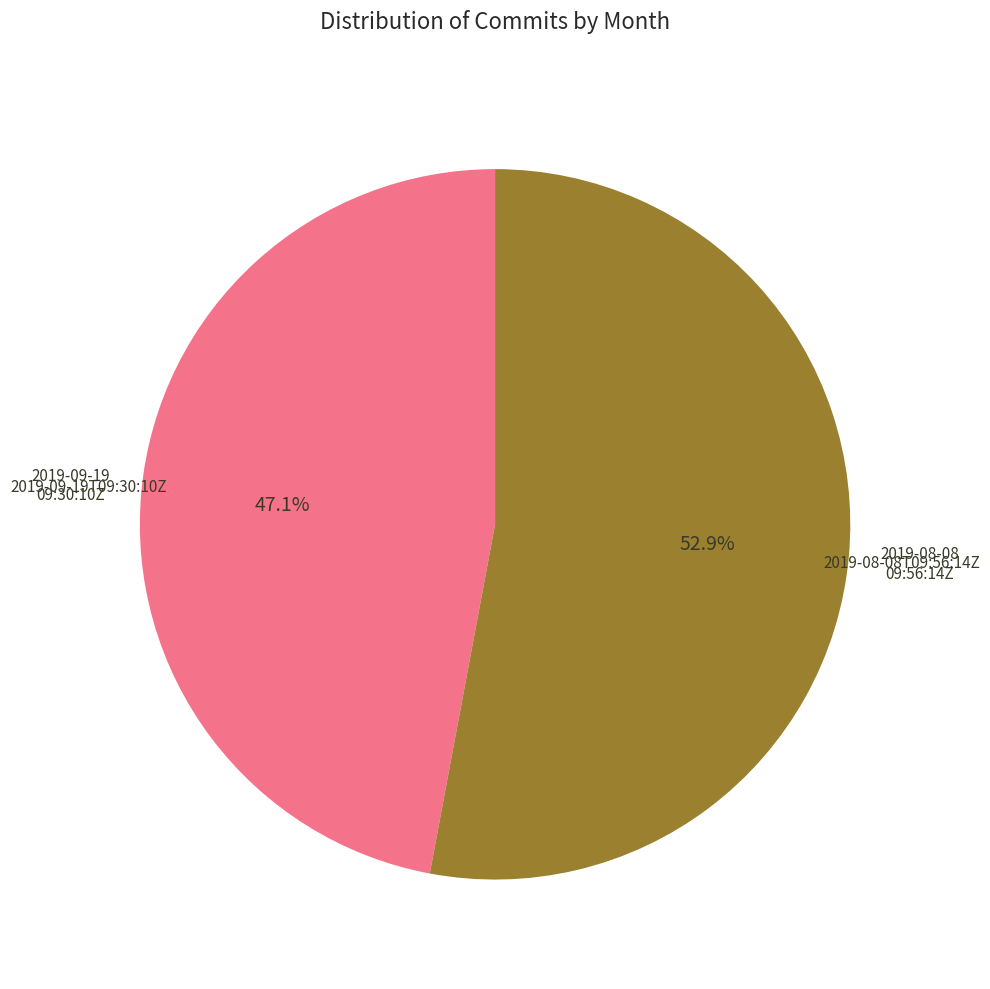

Approximately how many times larger is the value at 2019-08-08T09:56:14Z compared to 2019-09-19T09:30:10Z?

1.1